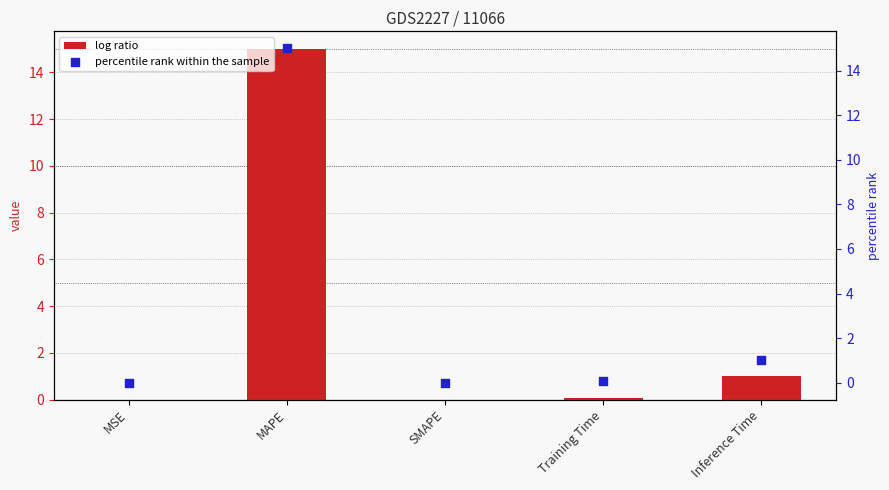

What is the total value across all series at MAPE?

30.0